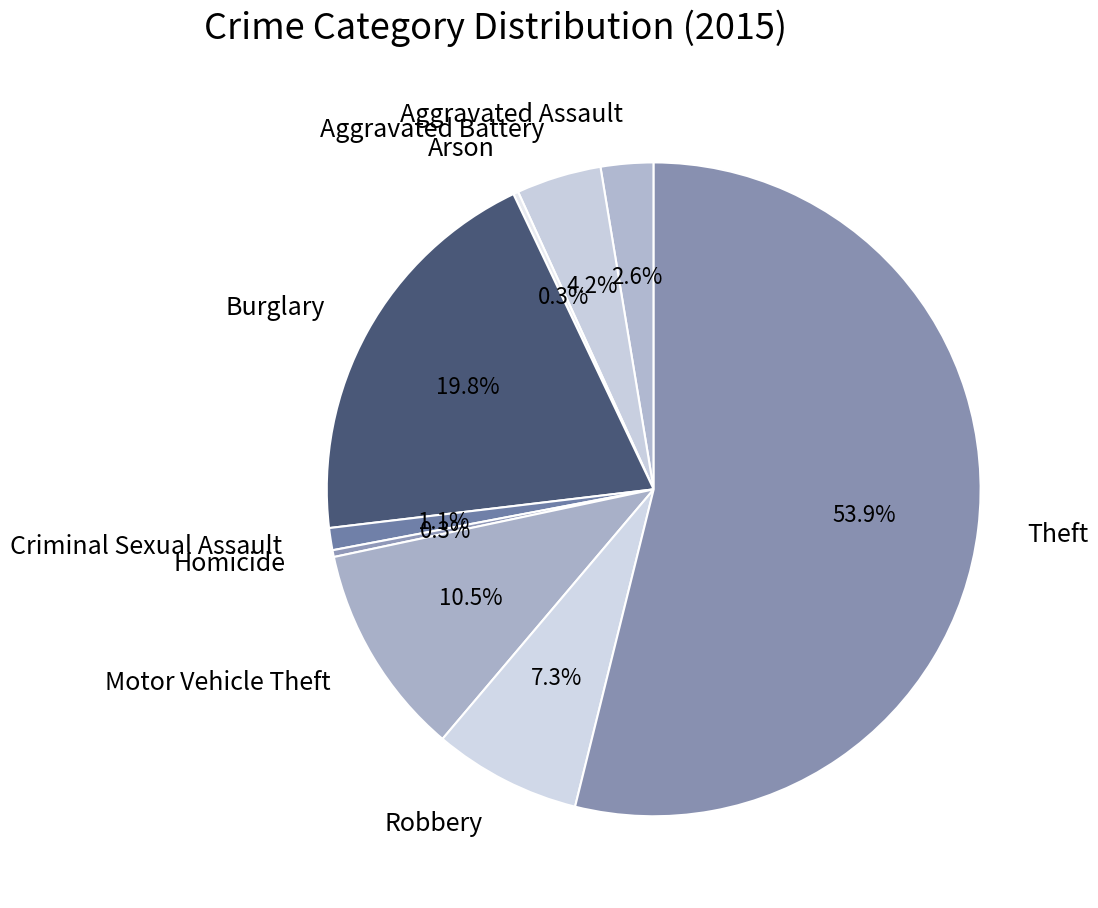

To the nearest percent, what is the average slice percentage?

11%